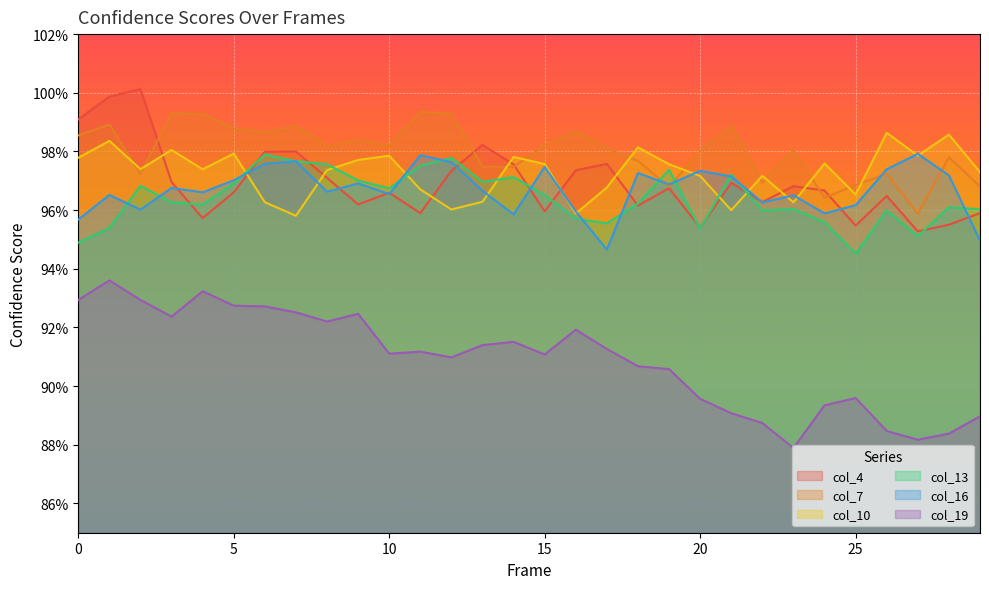

Reading left to right, list all the values displayed in this chart.

col_4: 1.0	1.0	1.0	1.0	1.0	1.0	1.0	1.0	1.0	1.0	1.0	1.0	1.0	1.0	1.0	1.0	1.0	1.0	1.0	1.0	1.0	1.0	1.0	1.0	1.0	1.0	1.0	1.0	1.0	1.0
col_7: 1.0	1.0	1.0	1.0	1.0	1.0	1.0	1.0	1.0	1.0	1.0	1.0	1.0	1.0	1.0	1.0	1.0	1.0	1.0	1.0	1.0	1.0	1.0	1.0	1.0	1.0	1.0	1.0	1.0	1.0
col_10: 1.0	1.0	1.0	1.0	1.0	1.0	1.0	1.0	1.0	1.0	1.0	1.0	1.0	1.0	1.0	1.0	1.0	1.0	1.0	1.0	1.0	1.0	1.0	1.0	1.0	1.0	1.0	1.0	1.0	1.0
col_13: 0.9	1.0	1.0	1.0	1.0	1.0	1.0	1.0	1.0	1.0	1.0	1.0	1.0	1.0	1.0	1.0	1.0	1.0	1.0	1.0	1.0	1.0	1.0	1.0	1.0	0.9	1.0	1.0	1.0	1.0
col_16: 1.0	1.0	1.0	1.0	1.0	1.0	1.0	1.0	1.0	1.0	1.0	1.0	1.0	1.0	1.0	1.0	1.0	0.9	1.0	1.0	1.0	1.0	1.0	1.0	1.0	1.0	1.0	1.0	1.0	0.9
col_19: 0.9	0.9	0.9	0.9	0.9	0.9	0.9	0.9	0.9	0.9	0.9	0.9	0.9	0.9	0.9	0.9	0.9	0.9	0.9	0.9	0.9	0.9	0.9	0.9	0.9	0.9	0.9	0.9	0.9	0.9